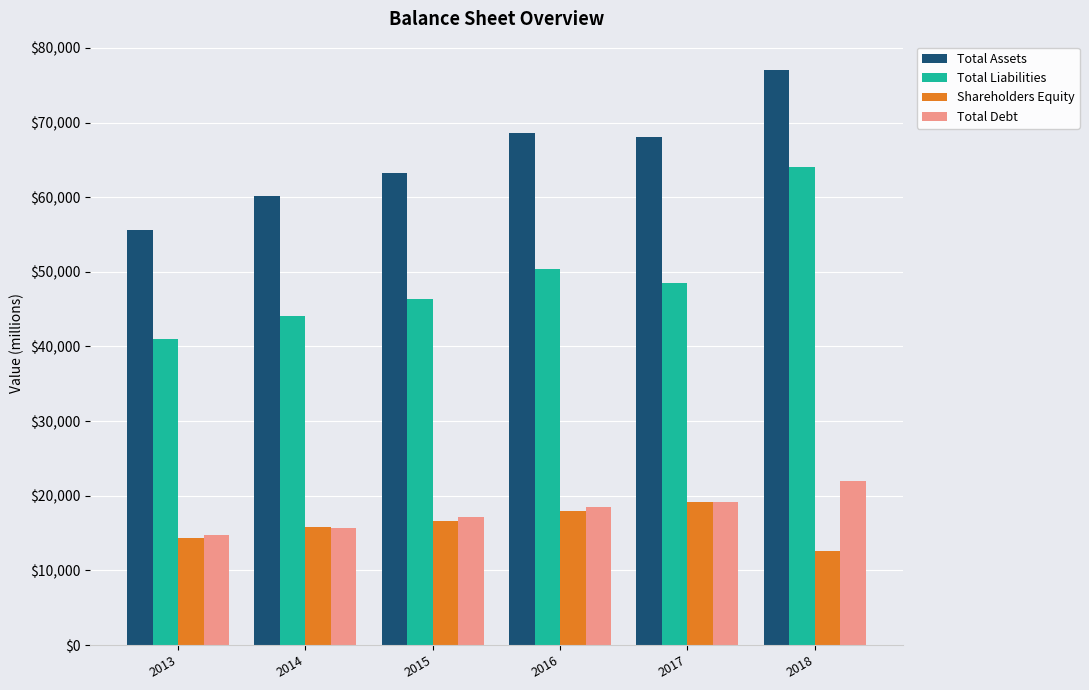

What is the value of the Total Liabilities bar at the 4th from the left?

50406